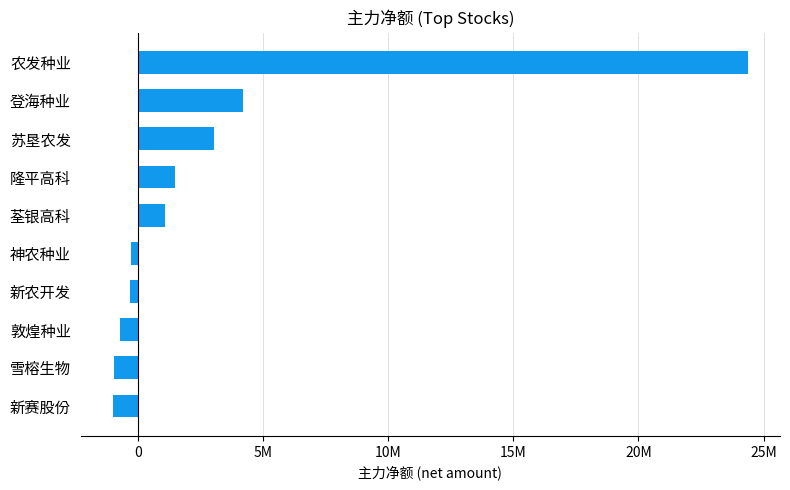

Does the chart contain any negative values?

Yes